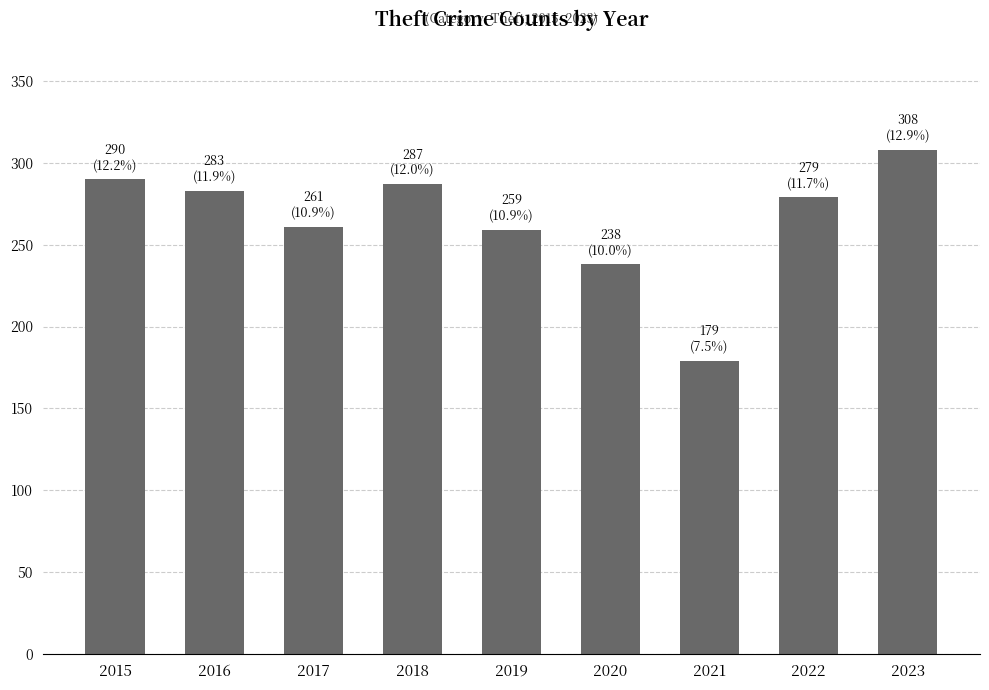

What is the difference between the values at 2018 and 2017?

26